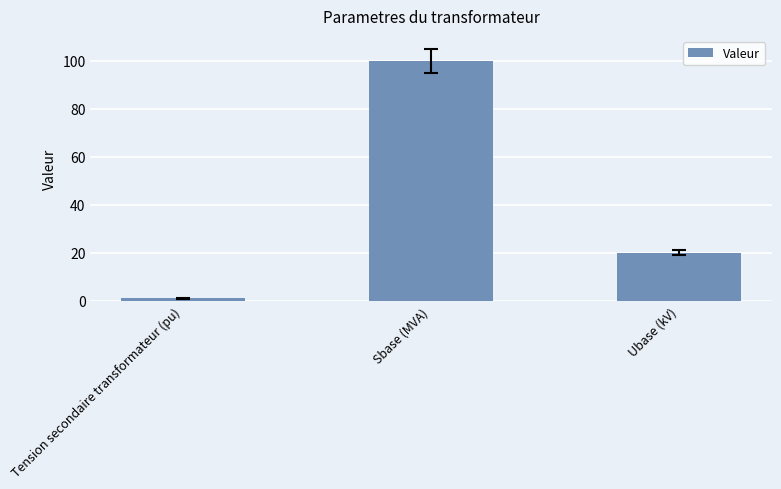

Which has a higher value, Tension secondaire transformateur (pu) or Ubase (kV)?

Ubase (kV)